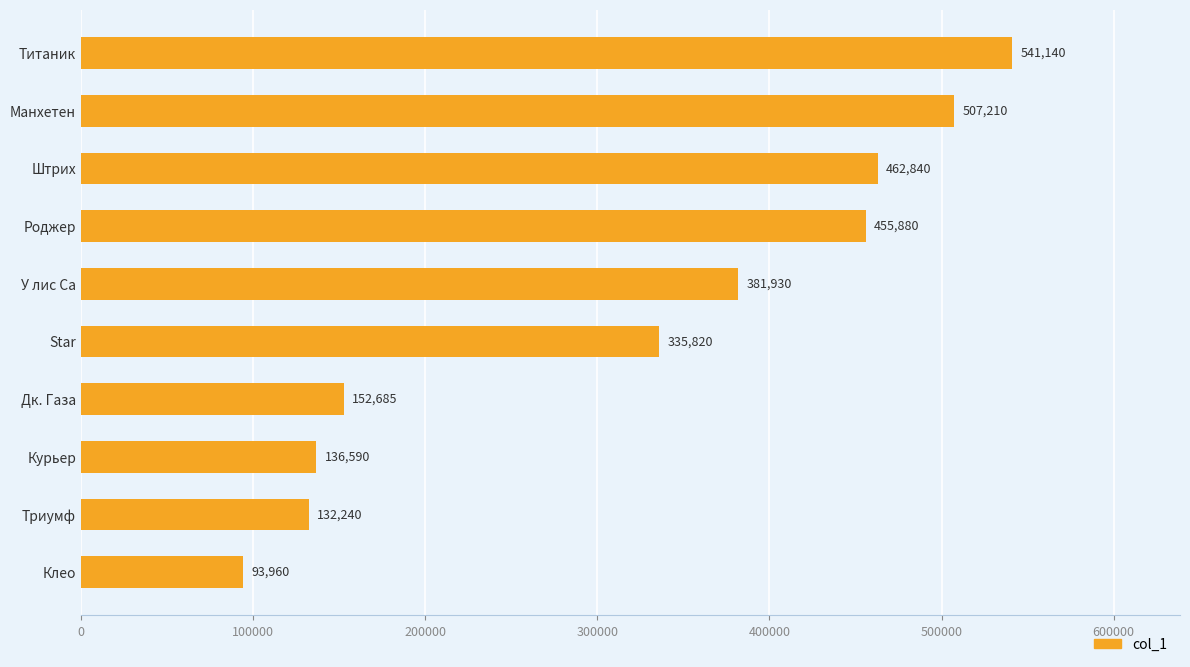

Count the number of data series in this chart.

1